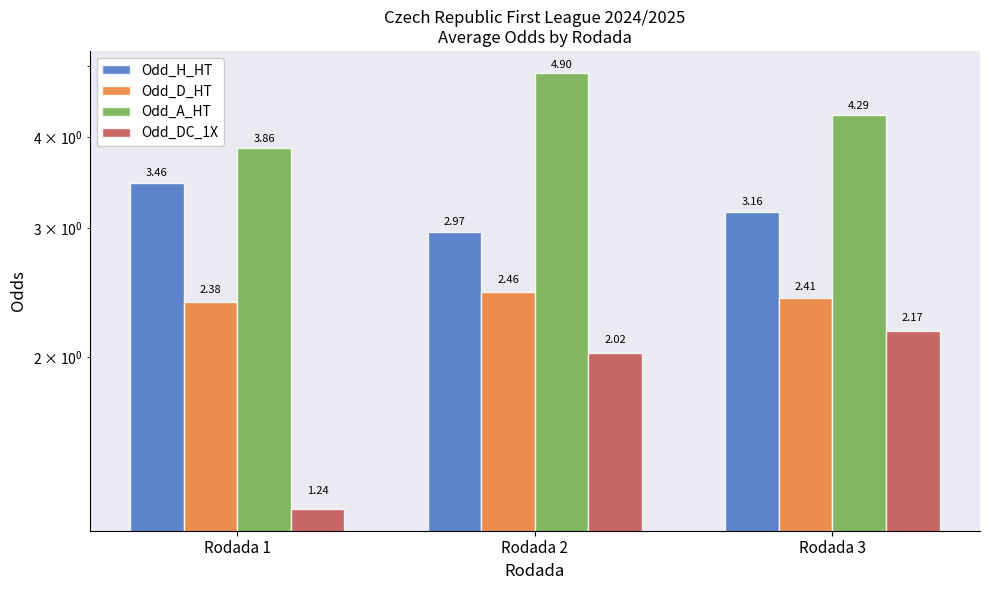

Which series has the widest spread of values?

Odd_A_HT